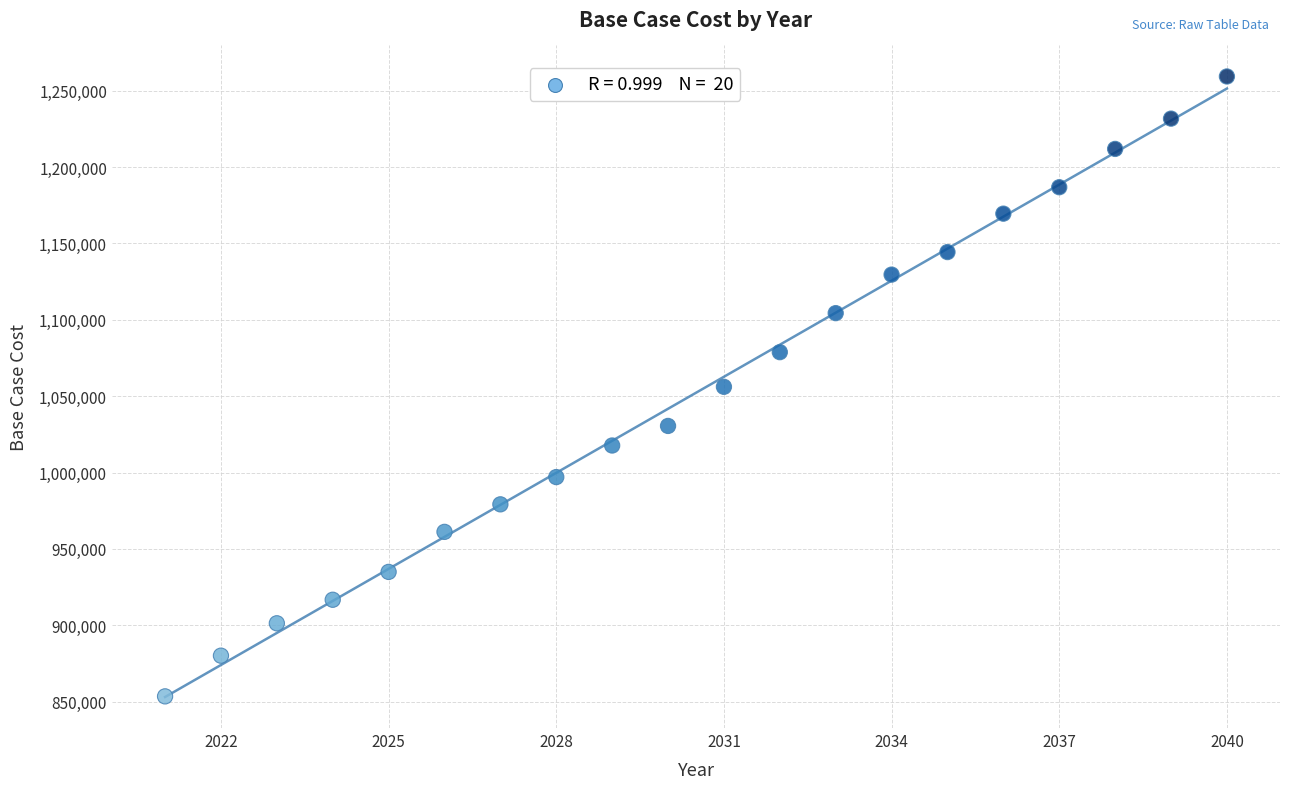

What is the range of Y values (max minus min)?

405719.6